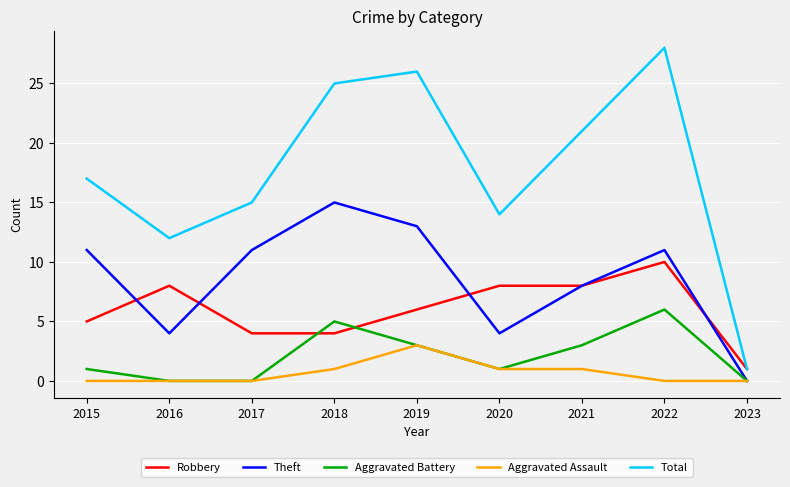

Between which two adjacent categories do Aggravated Battery and Robbery first intersect?

2017 and 2018